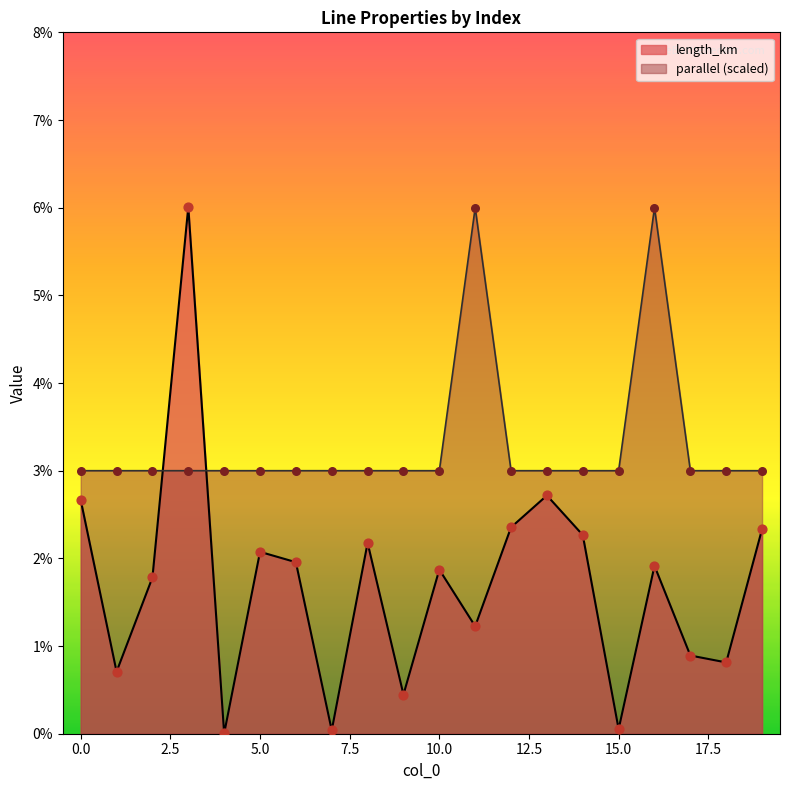

What are all the series names shown in the legend?

length_km, parallel (scaled)